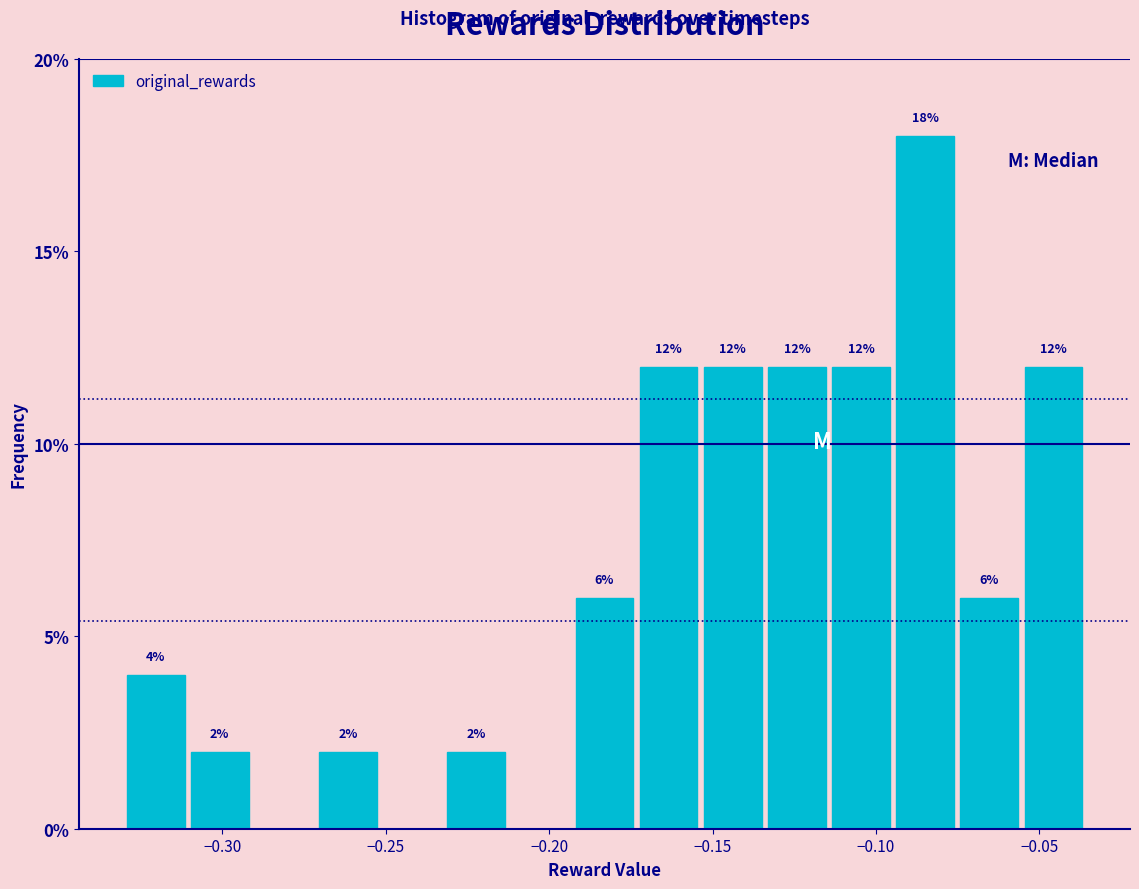

Around what value on the x-axis is the tallest bar? Give the approximate position of its centre, as read against the axis.

-0.085